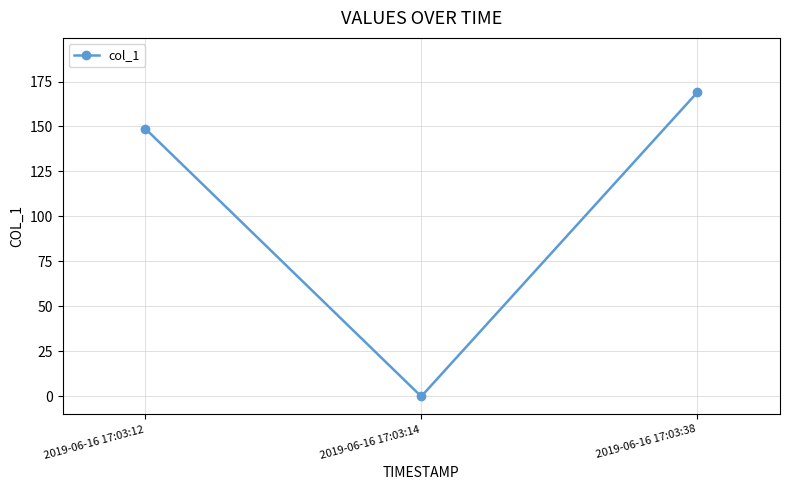

The chart shows a value of -108.0 at 2019-06-16 17:03:14. True or false?

False